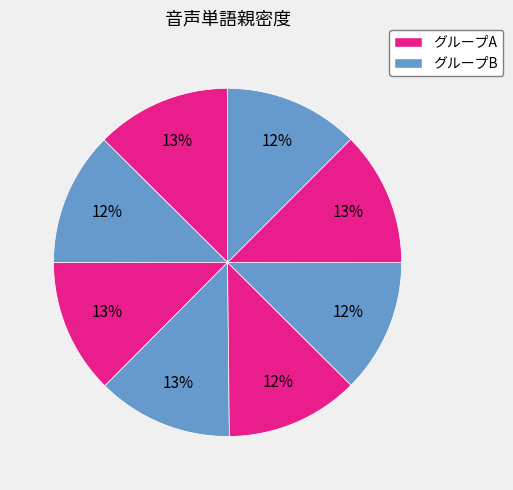

Is there any slice that represents more than half of the pie?

No